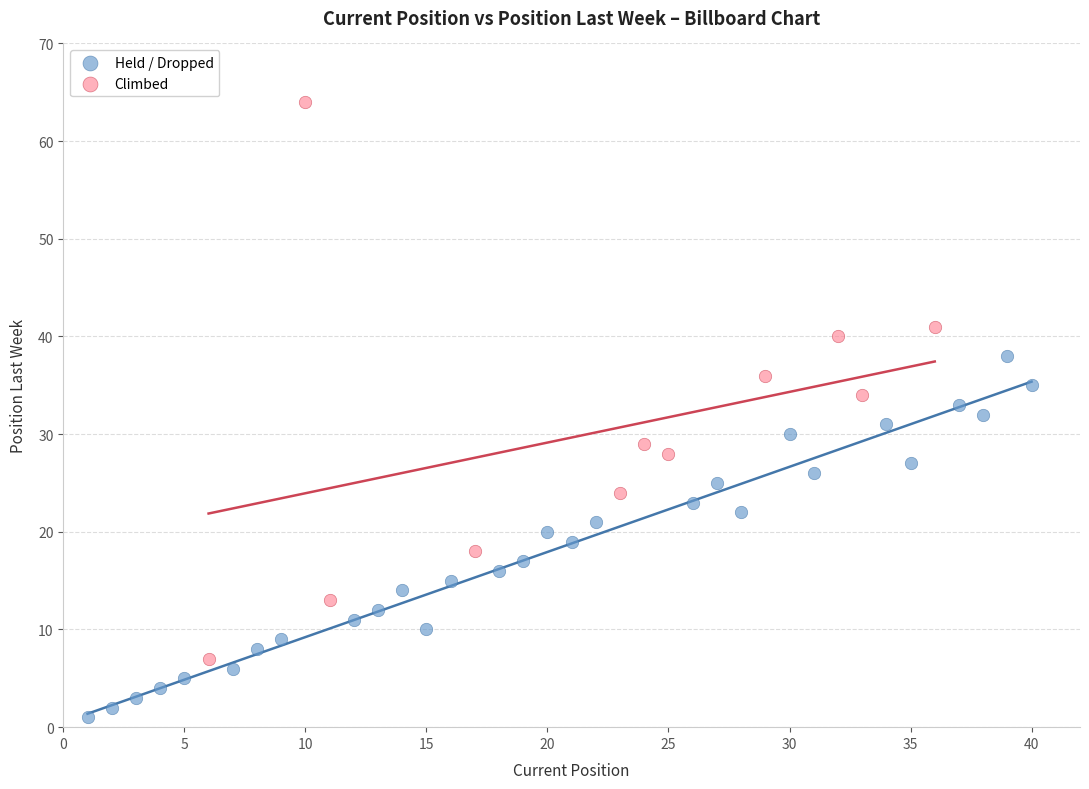

What are all the series names shown in the legend?

Held / Dropped, Climbed